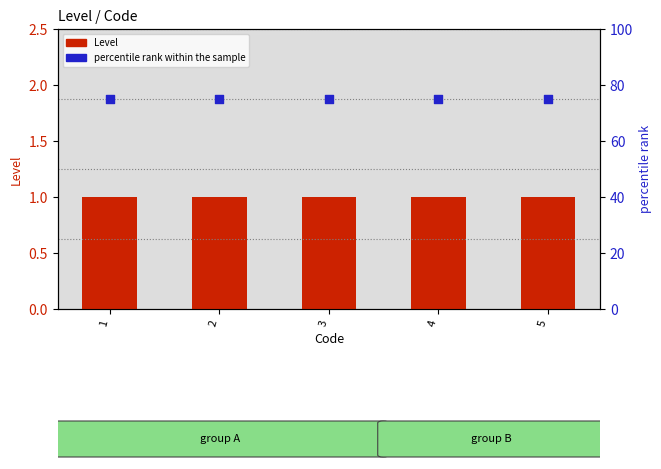

Which series has the largest total across all categories?

percentile rank within the sample